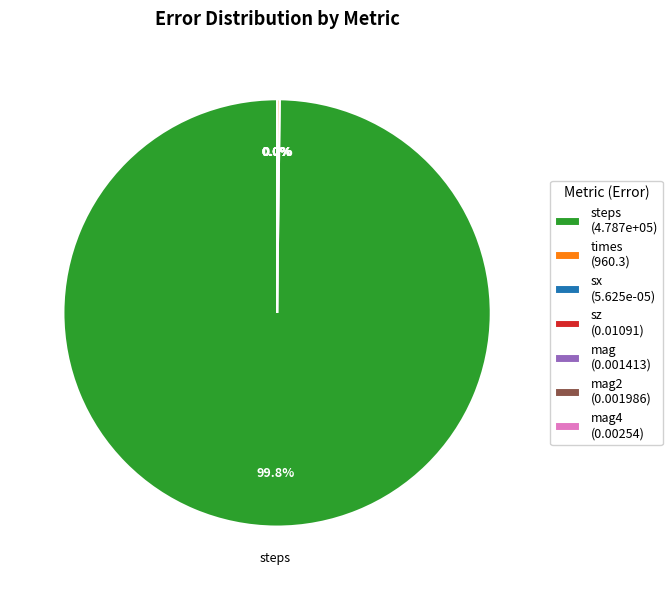

To the nearest percent, what is the combined percentage of sx and steps?

100%